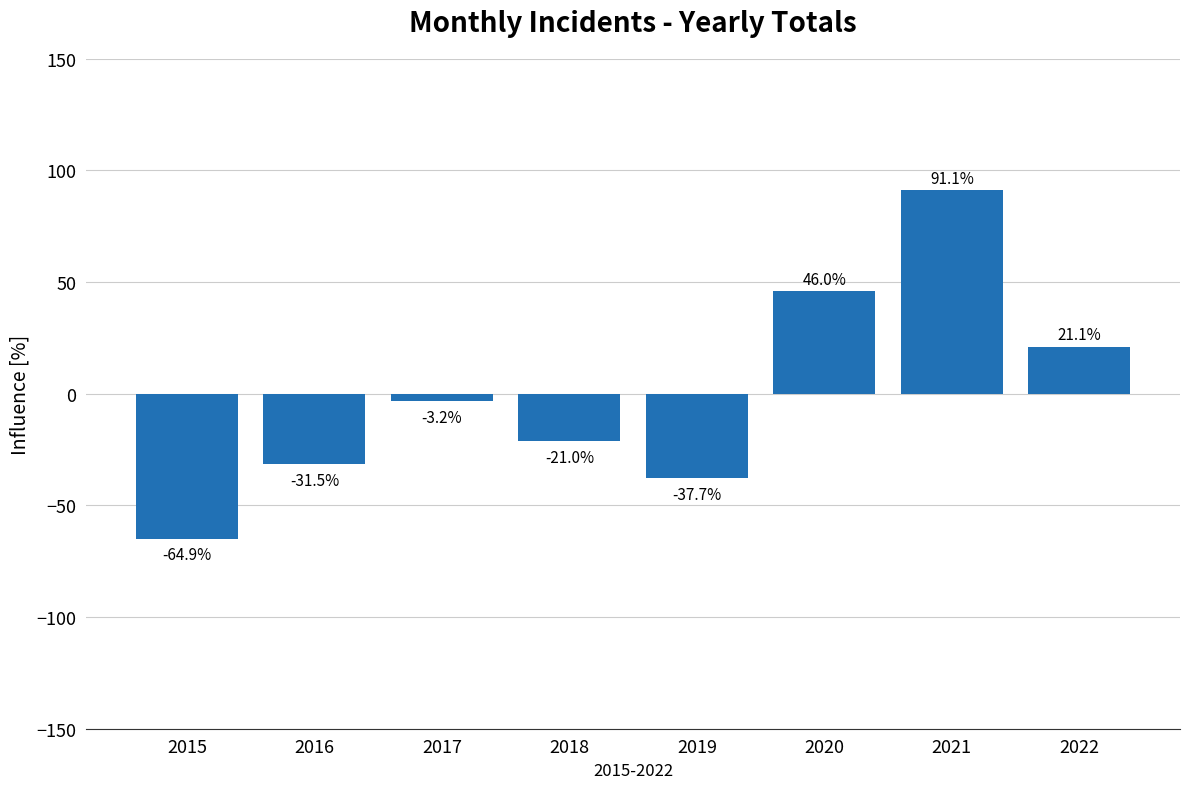

Which label corresponds to the largest value in the chart?

2021